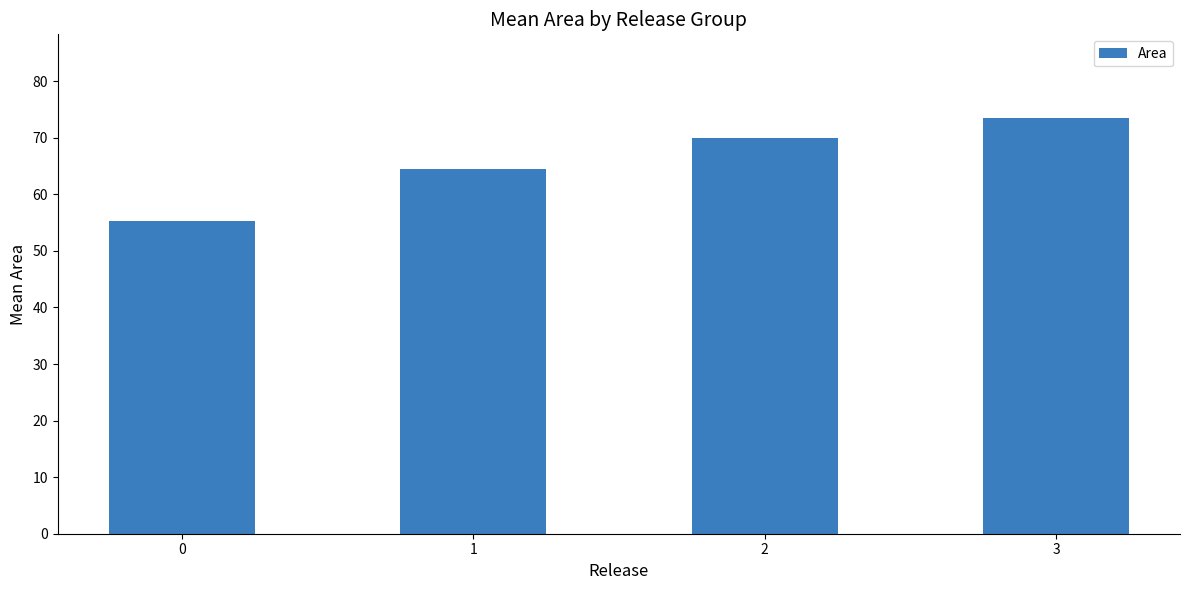

What is the smallest value displayed?

55.3